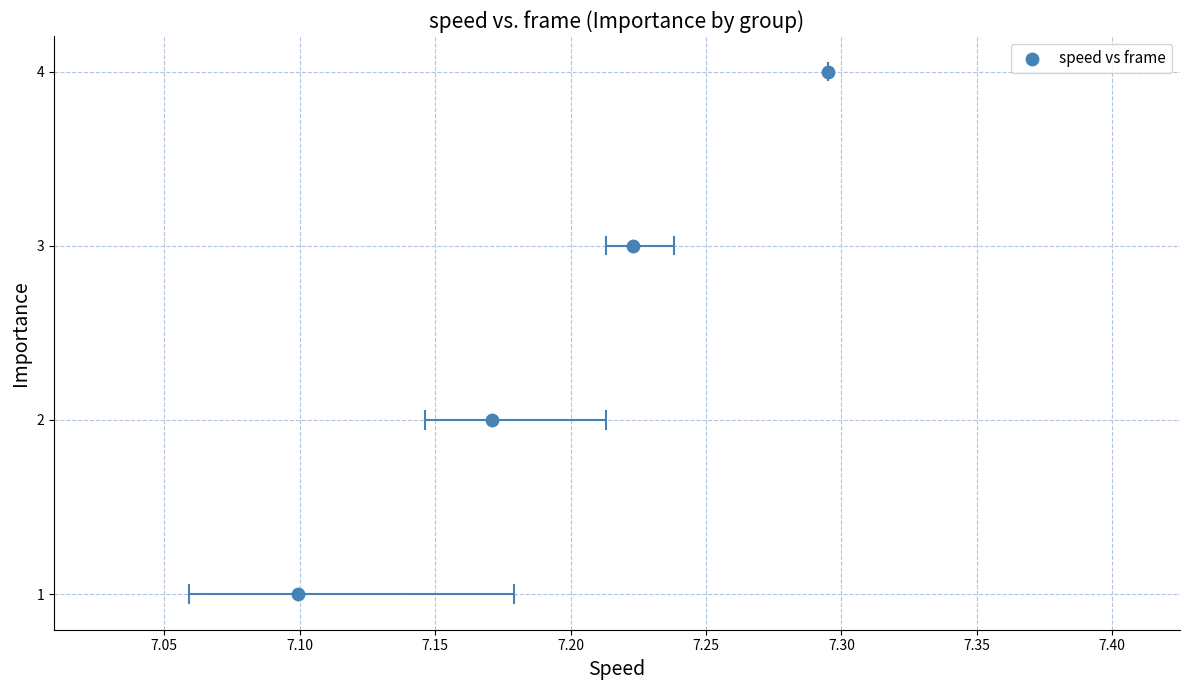

What is the range of Y values (max minus min)?

3